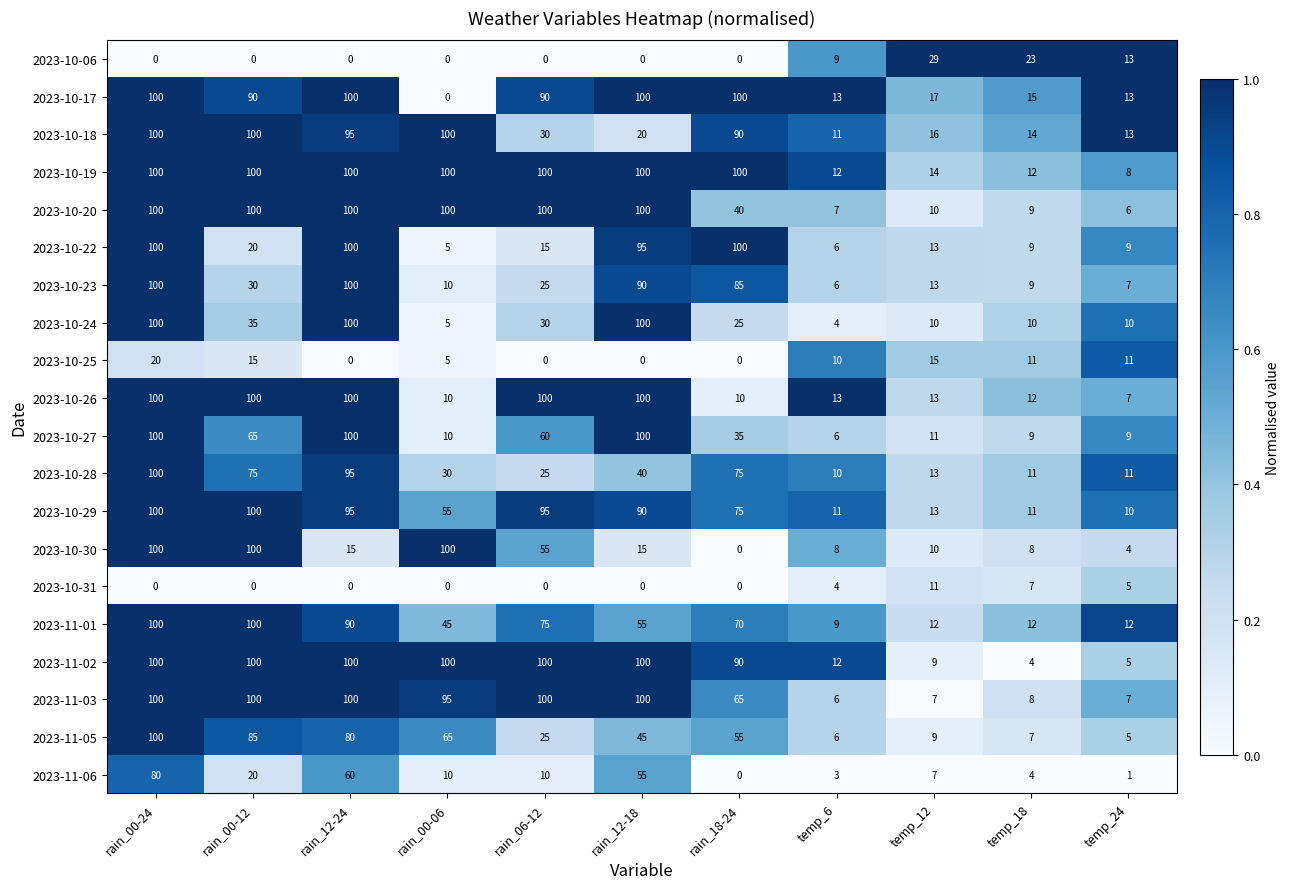

What is the spread (max minus min) of values at temp_18?

19